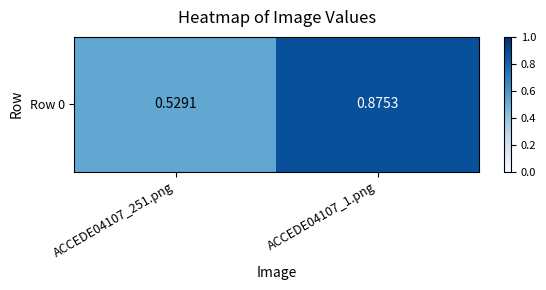

True or false: the data shows 0.7 at ACCEDE04107_251.png.

False